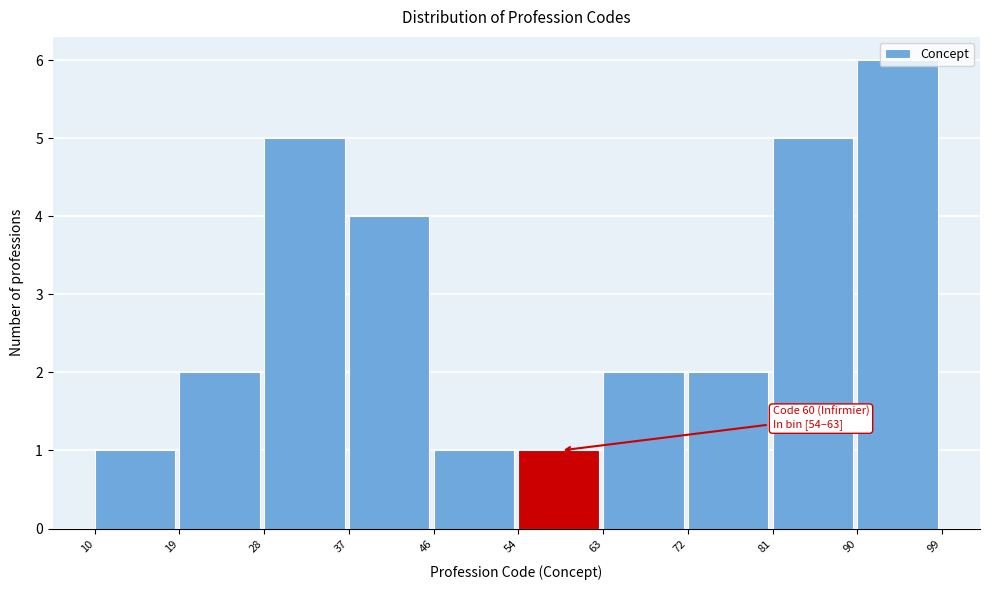

Which range on the x-axis has the tallest bar?

90 to 99